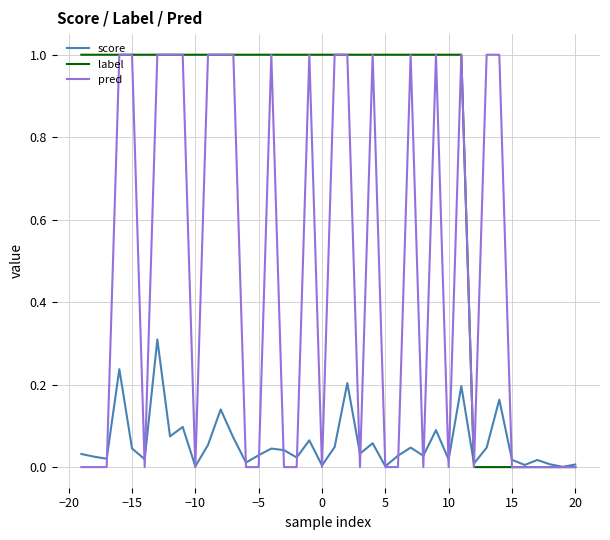

Rank the series by their average value, from highest to lowest.

label, pred, score